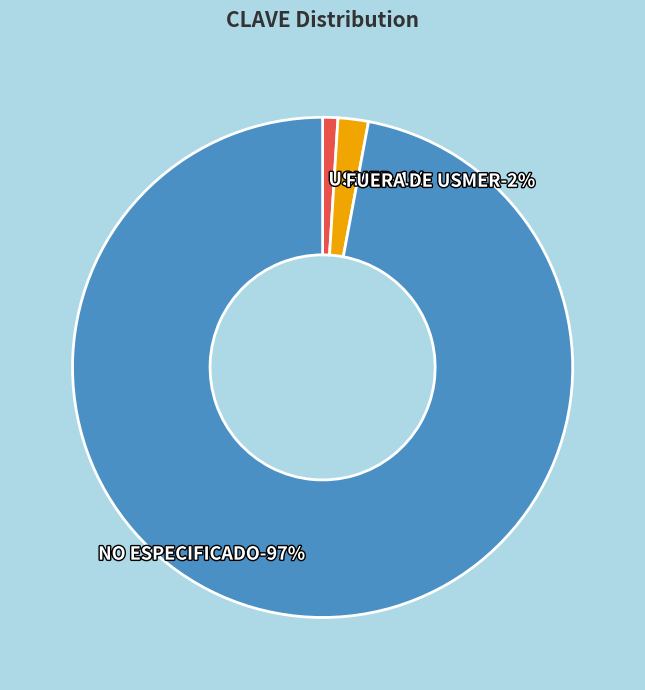

What percentage is NOT represented by FUERA DE USMER?

98.0%